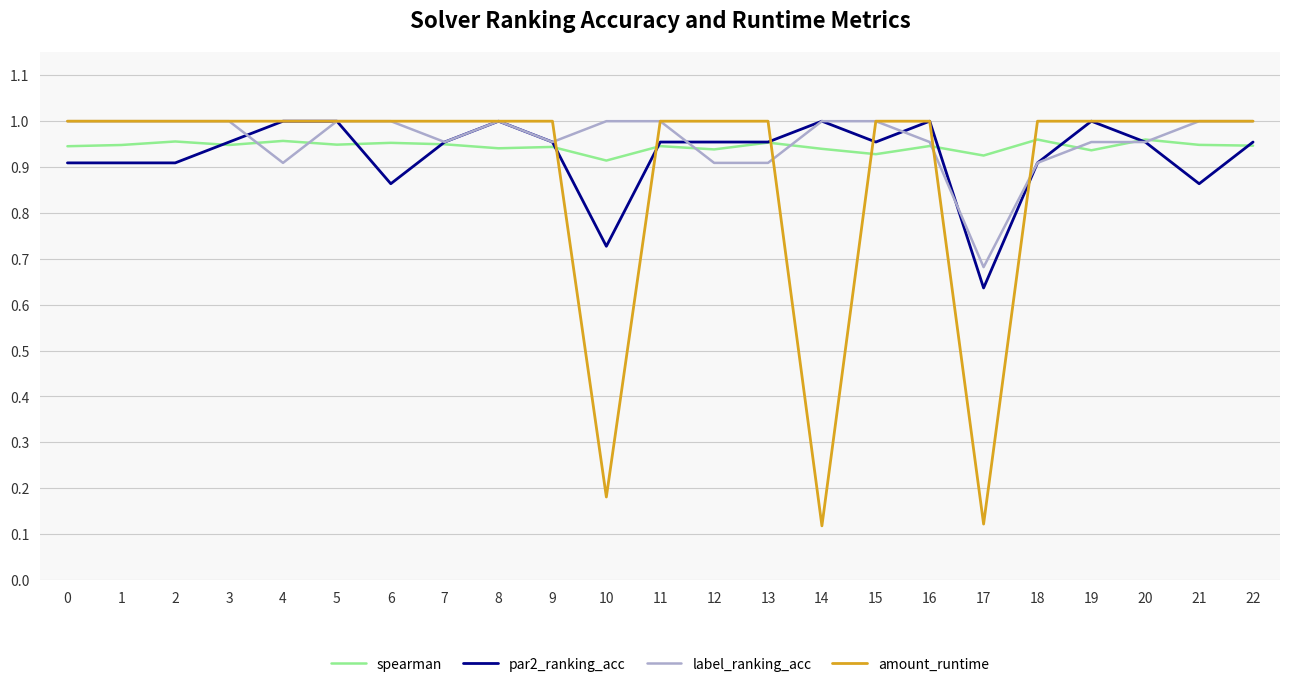

How many series are shown in this chart?

4